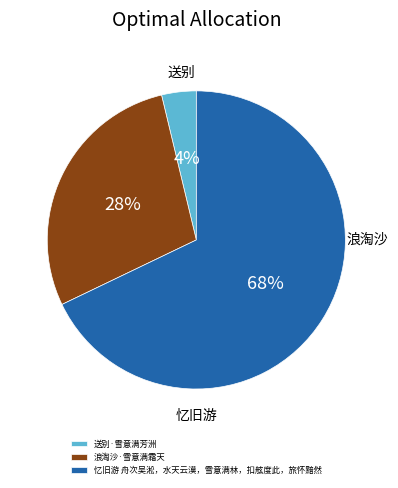

To the nearest percent, what percentage of the pie is 浪淘沙·雪意满霜天?

28%